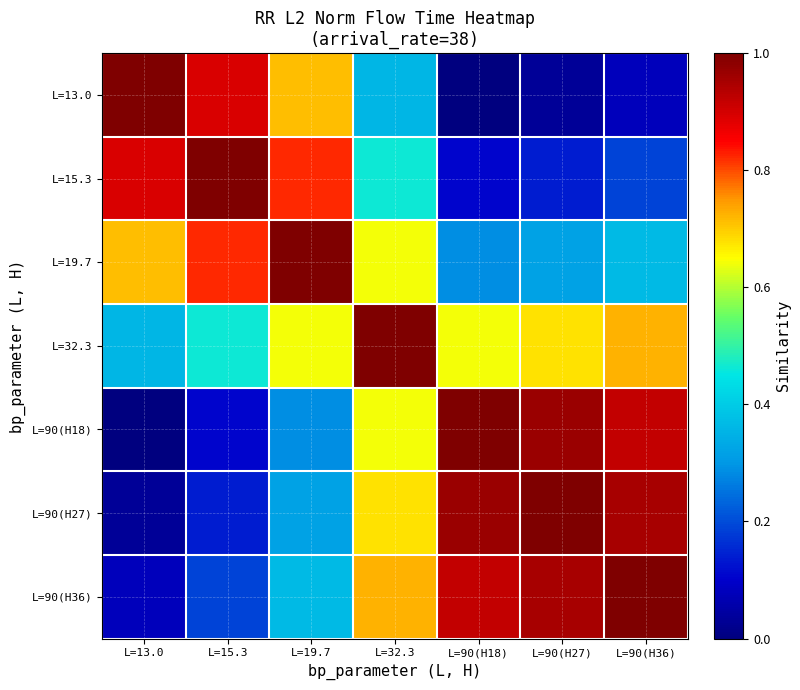

Which category has the lowest value across all series?

L=90(H18)